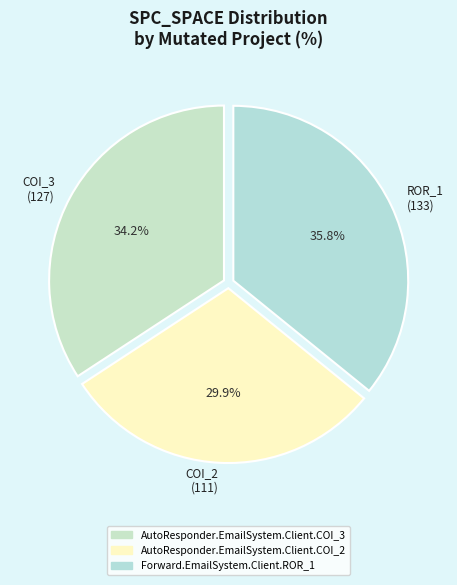

Is there a majority slice in this chart?

No